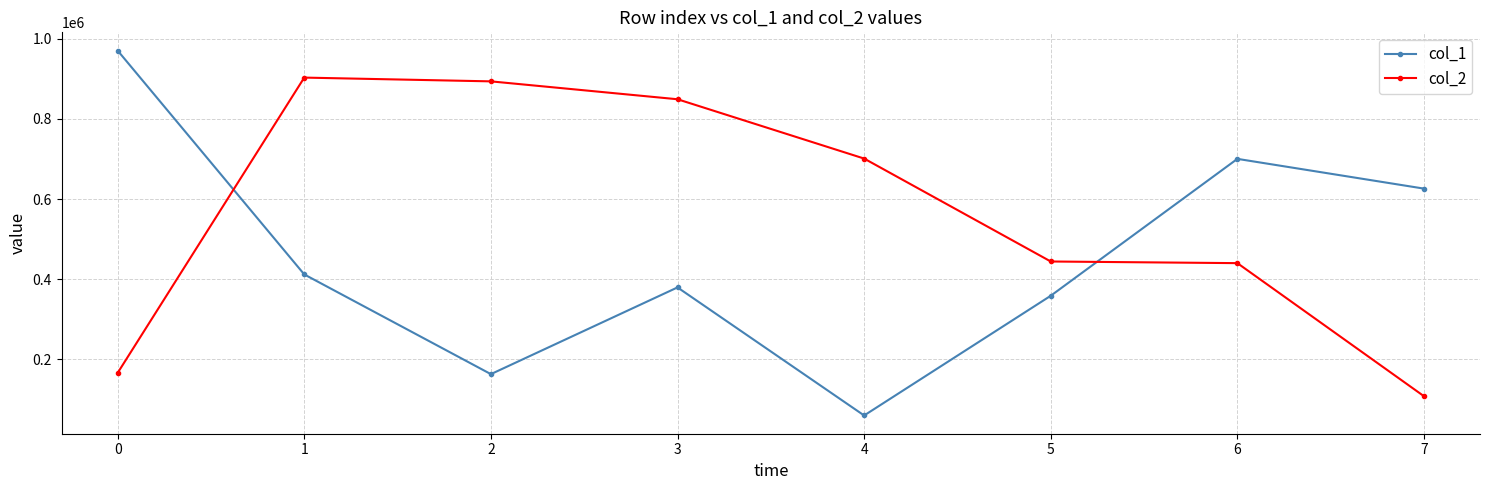

How many values in the col_2 series are below 700903?

4